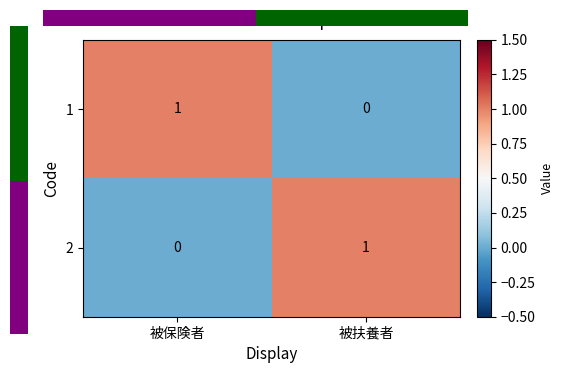

At 被保険者, list the series in order from largest to smallest.

1, 2